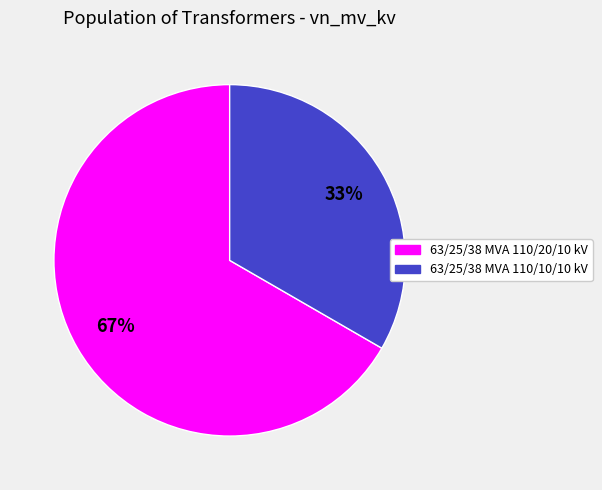

To the nearest percent, what is the average slice percentage?

50%